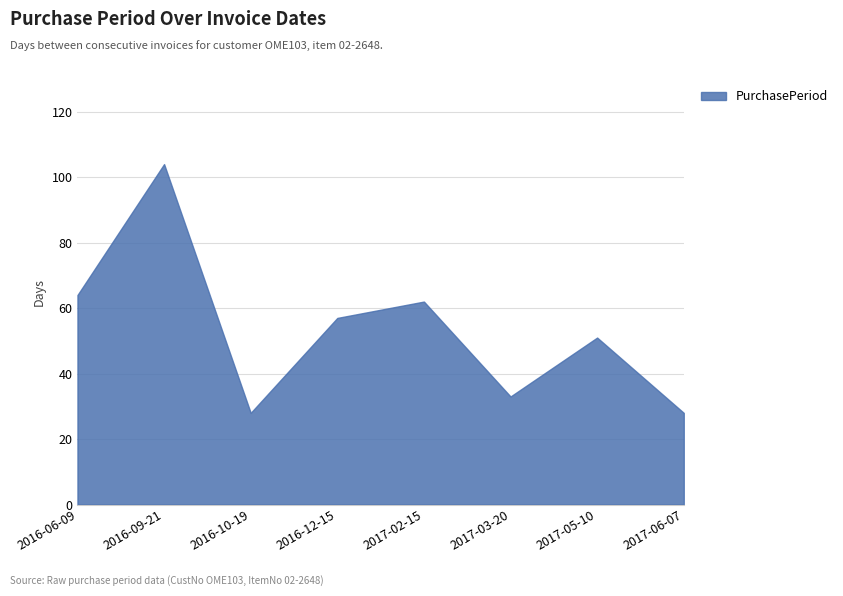

What is the value of the 8th point from the left?

28